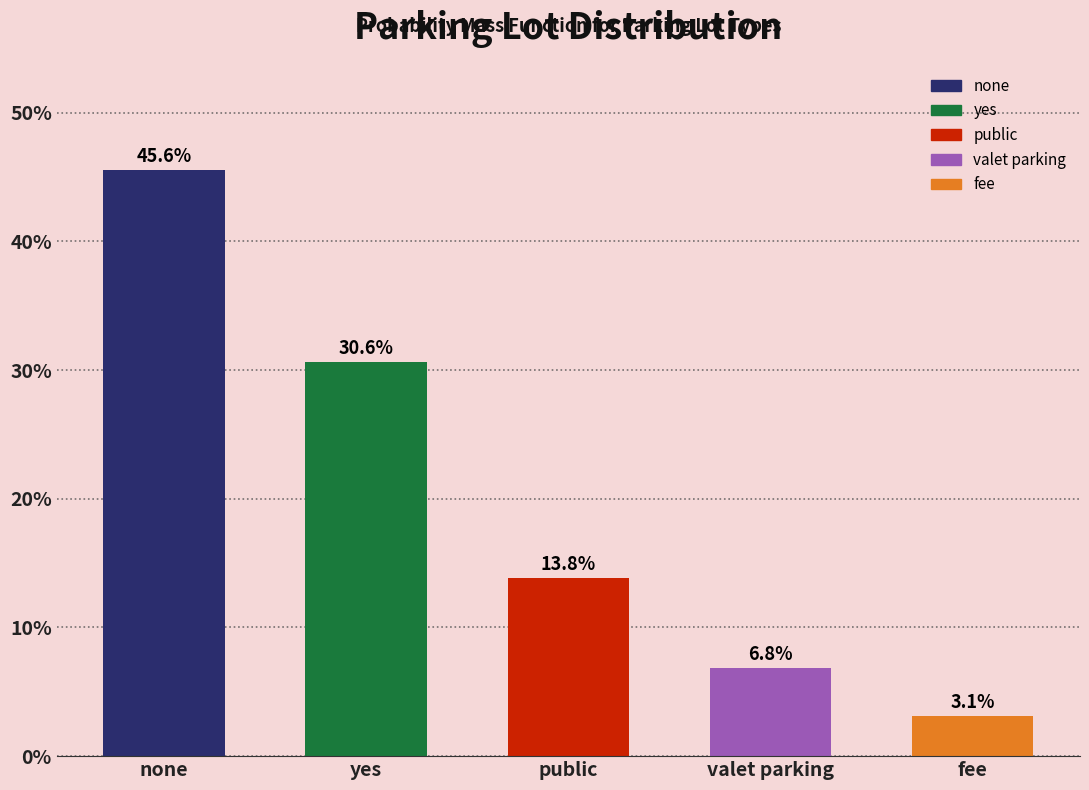

Reading left to right, what are all the values shown in this chart?

45.6	30.6	13.8	6.8	3.1